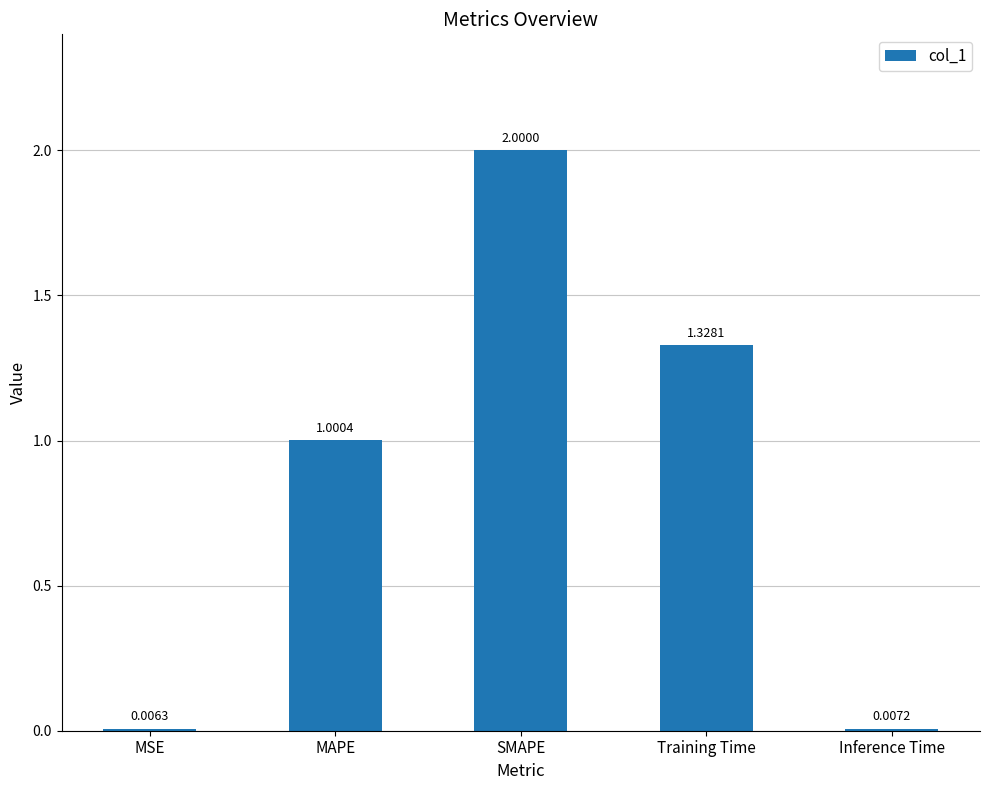

Where is the data nearest to the value 1?

MAPE